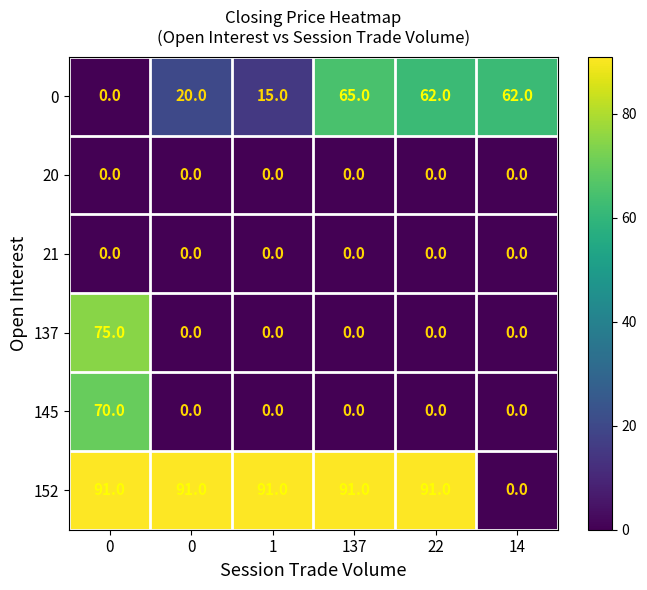

Rank the series at 0 from lowest to highest value.

0, 20, 21, 145, 137, 152